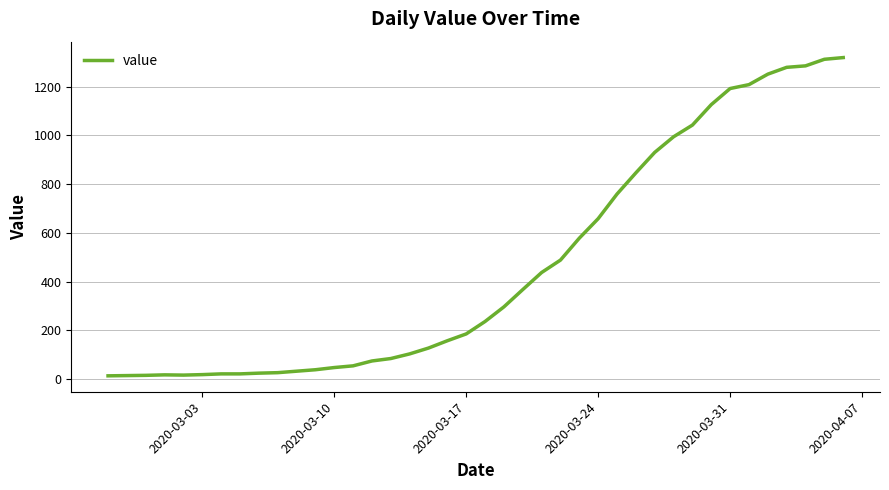

What is the greatest value displayed?

1319